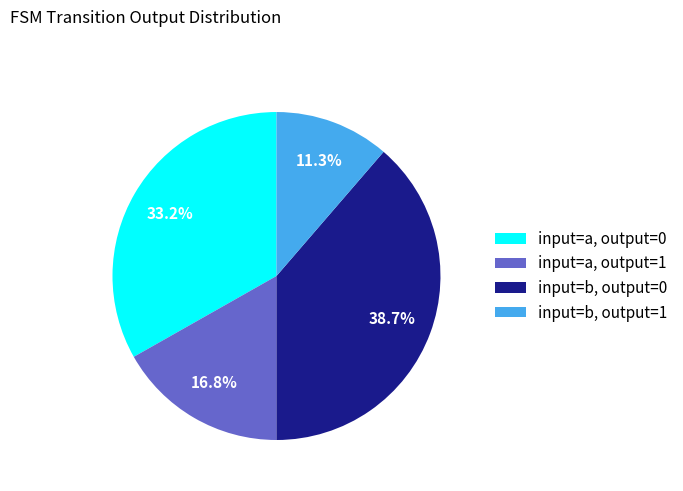

What is the ratio of the value at input=b, output=0 to the value at input=a, output=0?

1.2